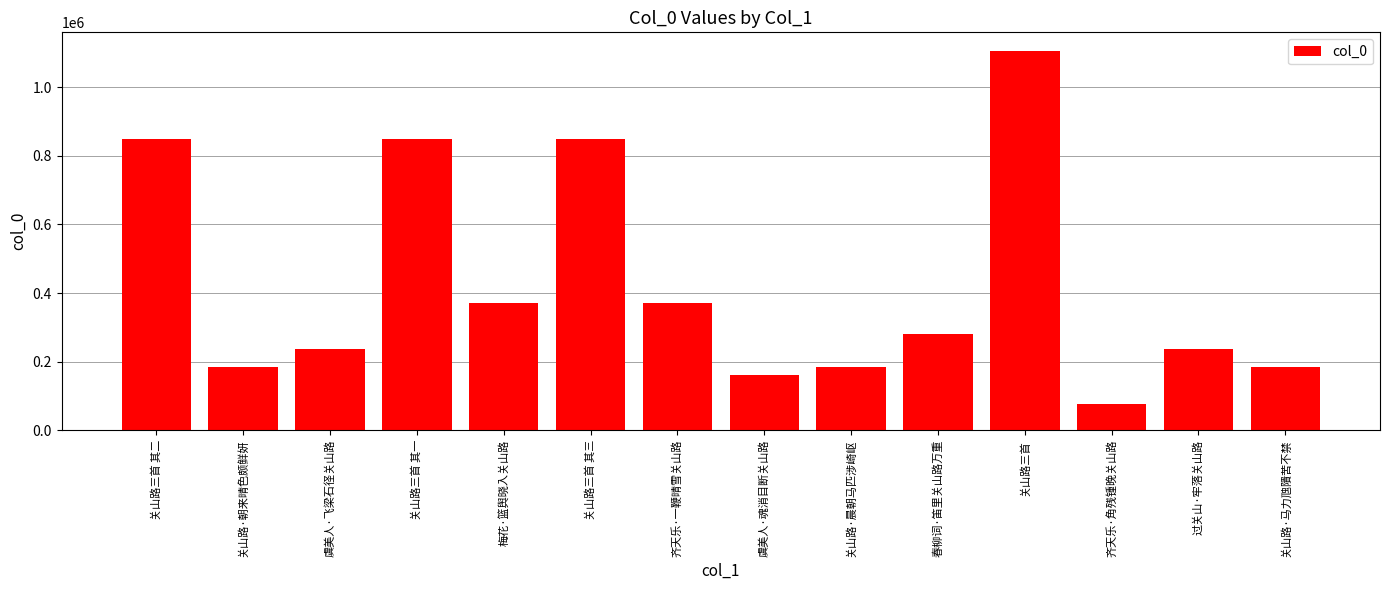

Between 齐天乐·一鞭晴雪关山路 and 关山路三首 其二, which is larger?

关山路三首 其二